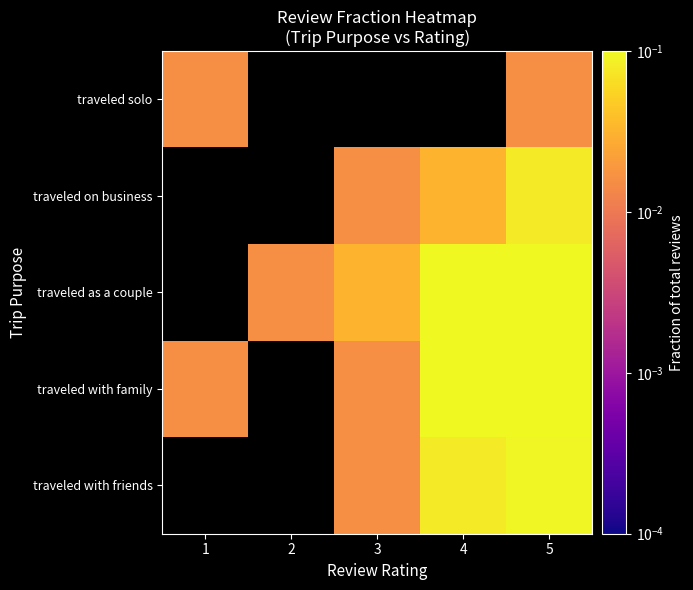

Which category has the lowest value across all series?

1